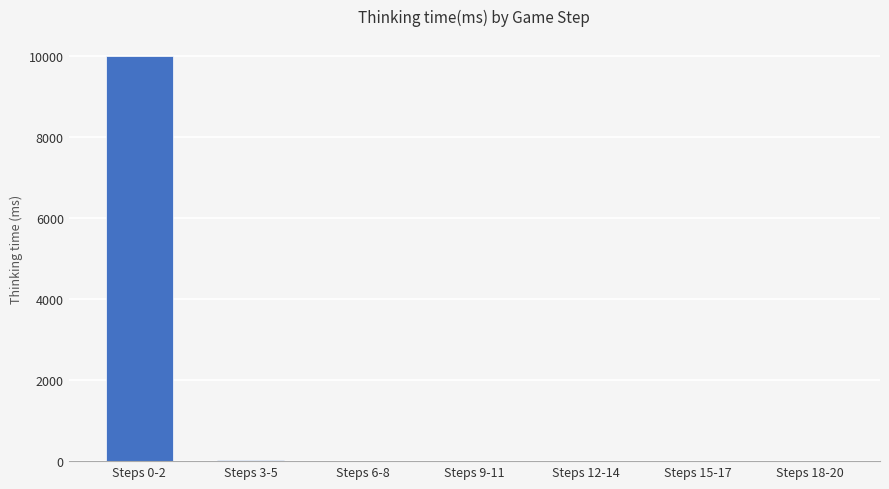

Is it true that the value at Steps 0-2 is 9983?

True